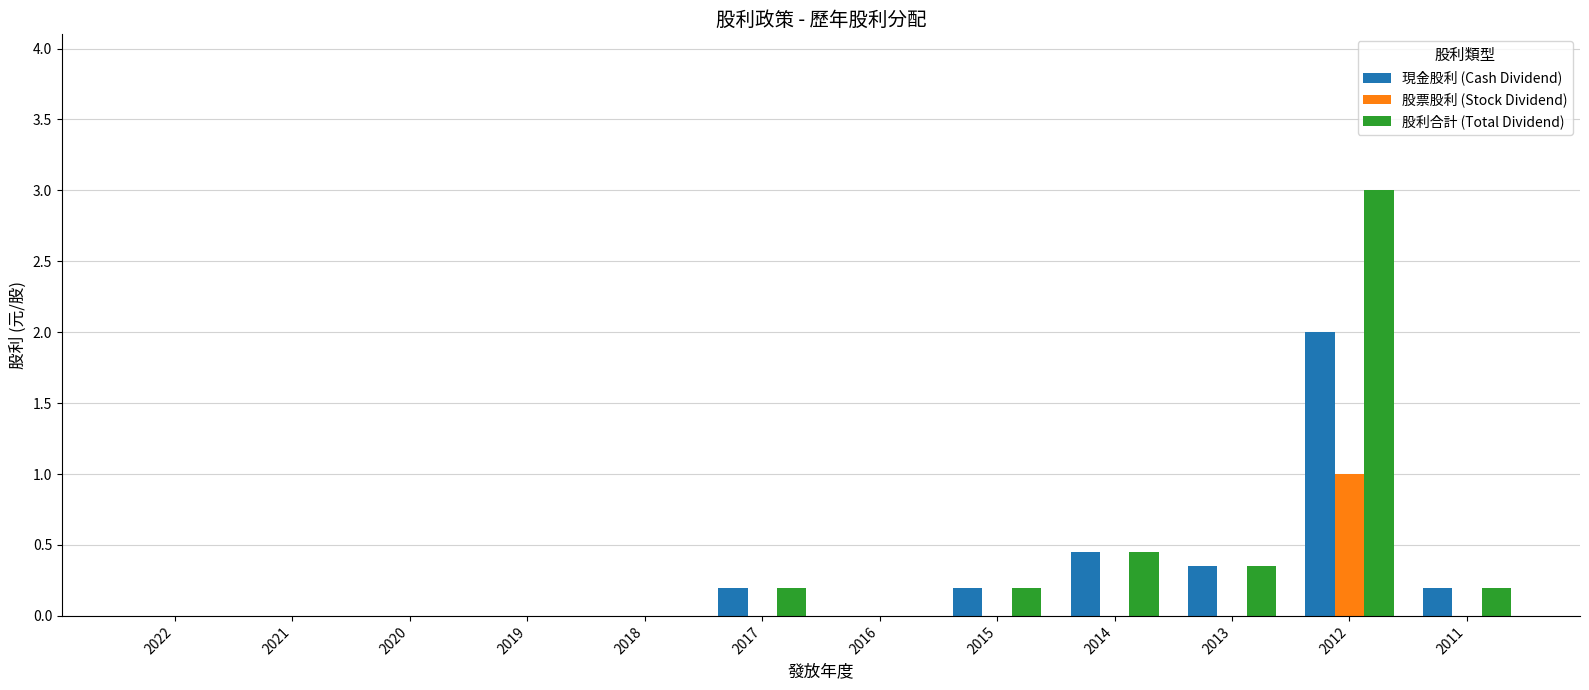

How many groups of bars are there?

12